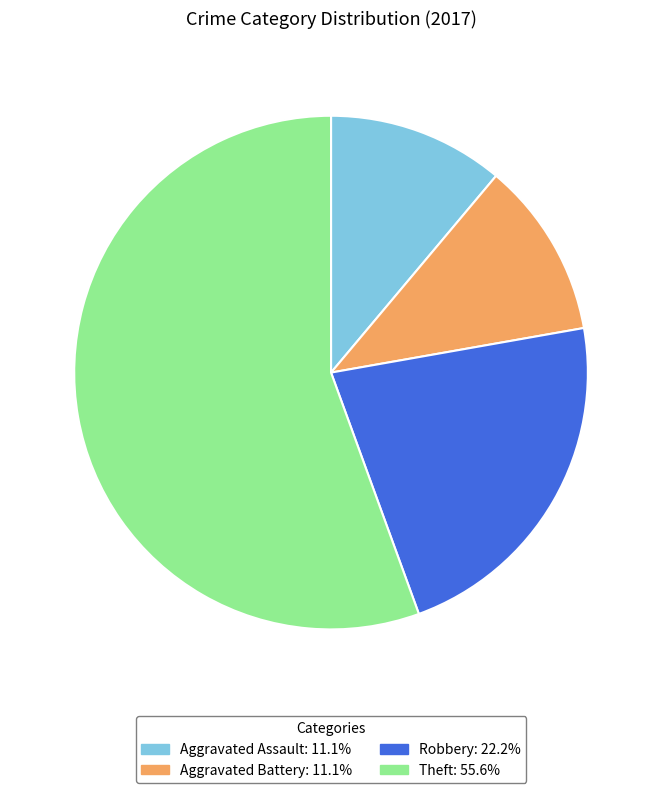

Do Aggravated Battery: 11.1% and Robbery: 22.2% together represent more than half of the pie?

No